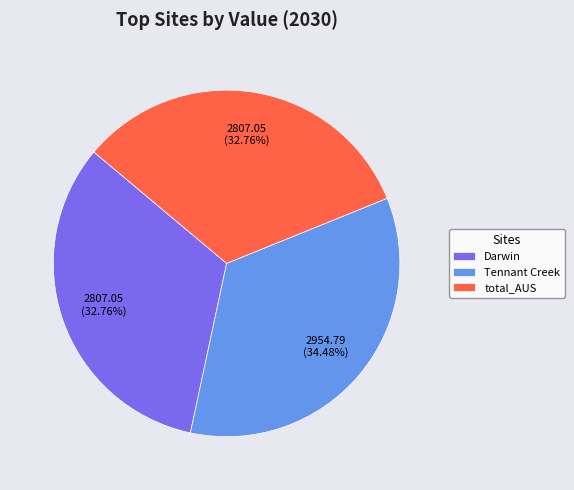

Is there any slice that represents more than half of the pie?

No